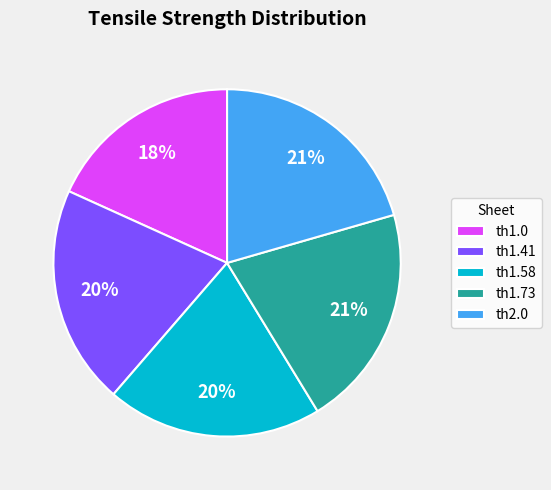

Does any single category account for the majority?

No